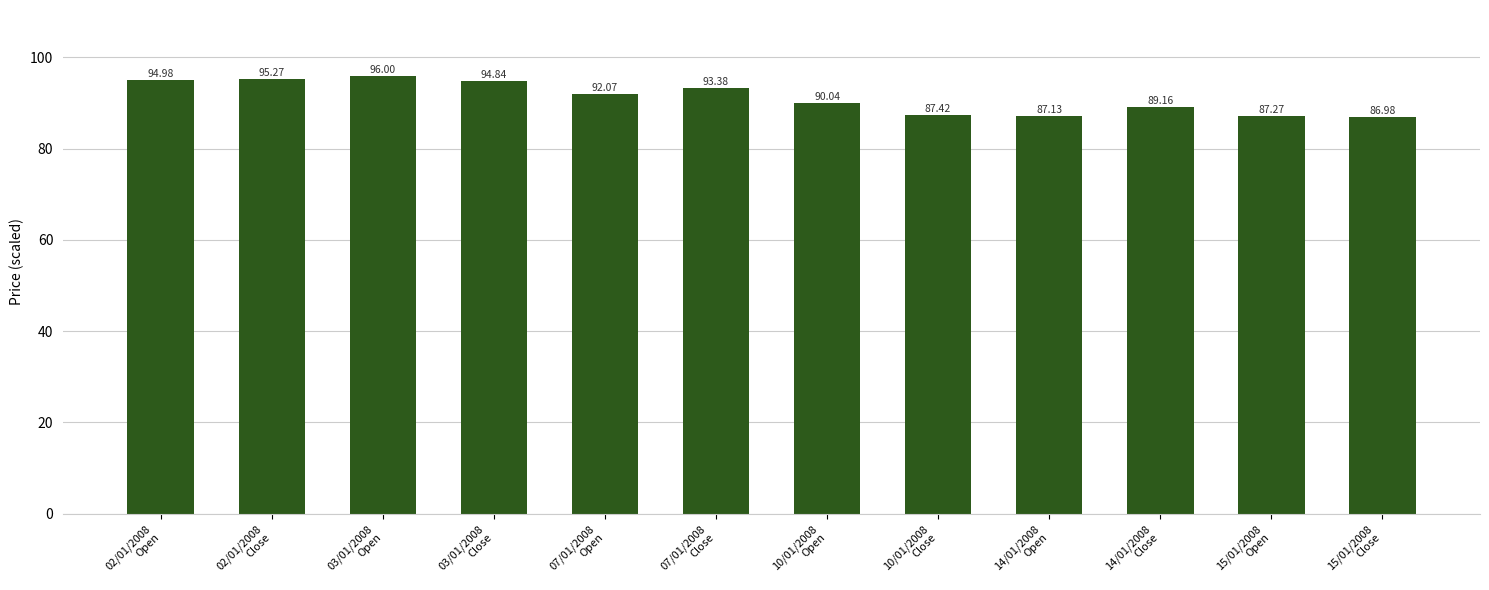

Where is the data nearest to the value 91?

10/01/2008
Open